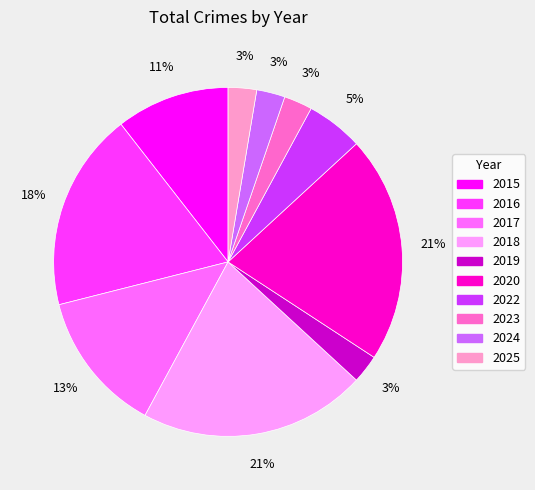

True or false: 2015 accounts for 17% of the total.

False